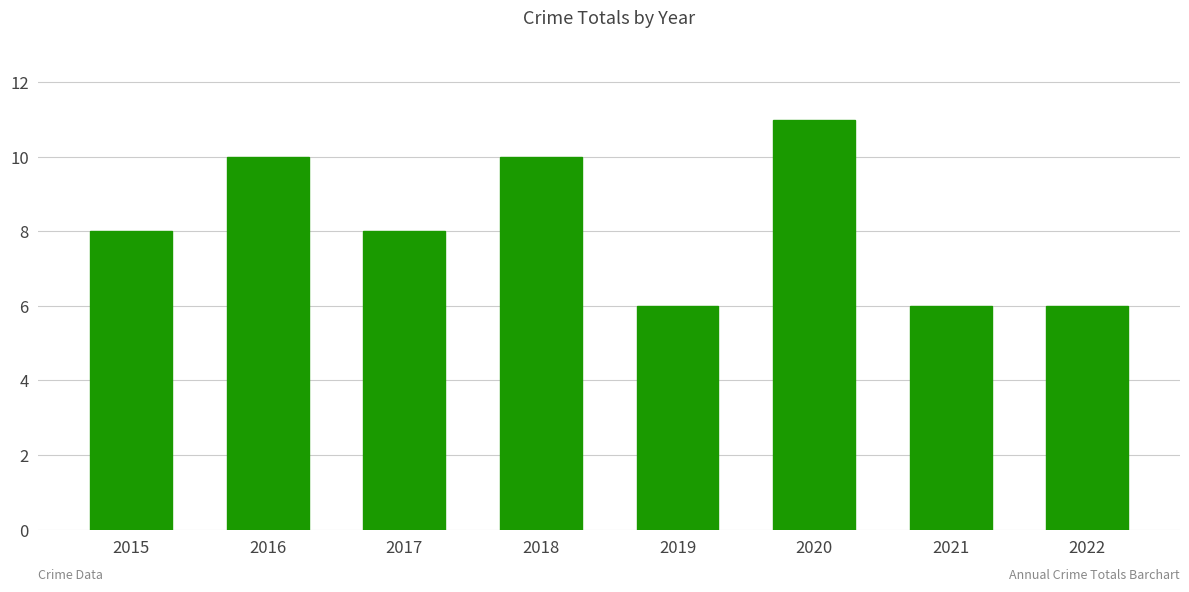

Reading left to right, what are all the values shown in this chart?

2015=8	2016=10	2017=8	2018=10	2019=6	2020=11	2021=6	2022=6